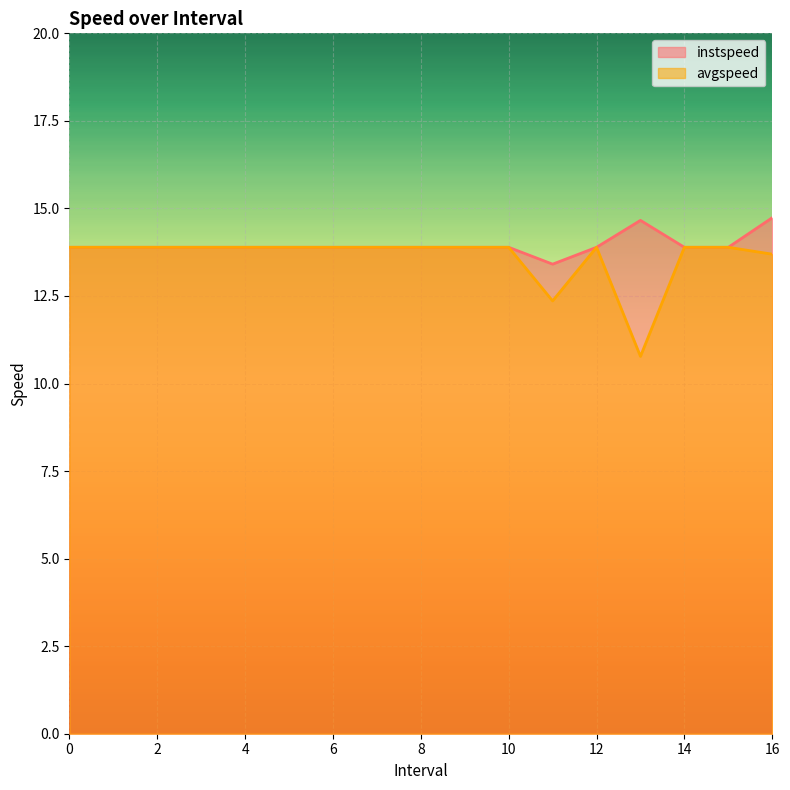

Reading left to right, extract all data points from this chart.

instspeed: 13.9	13.9	13.9	13.9	13.9	13.9	13.9	13.9	13.9	13.9	13.9	13.4	13.9	14.7	13.9	13.9	14.7
avgspeed: 13.9	13.9	13.9	13.9	13.9	13.9	13.9	13.9	13.9	13.9	13.9	12.4	13.9	10.8	13.9	13.9	13.7